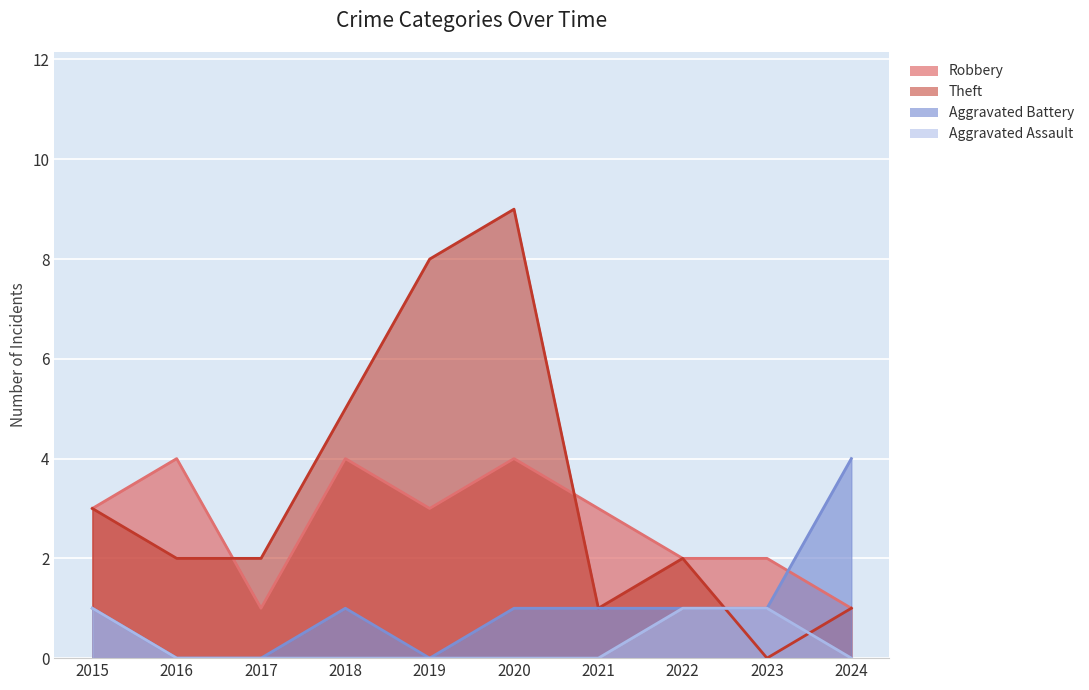

At which label does Robbery reach its minimum?

2017